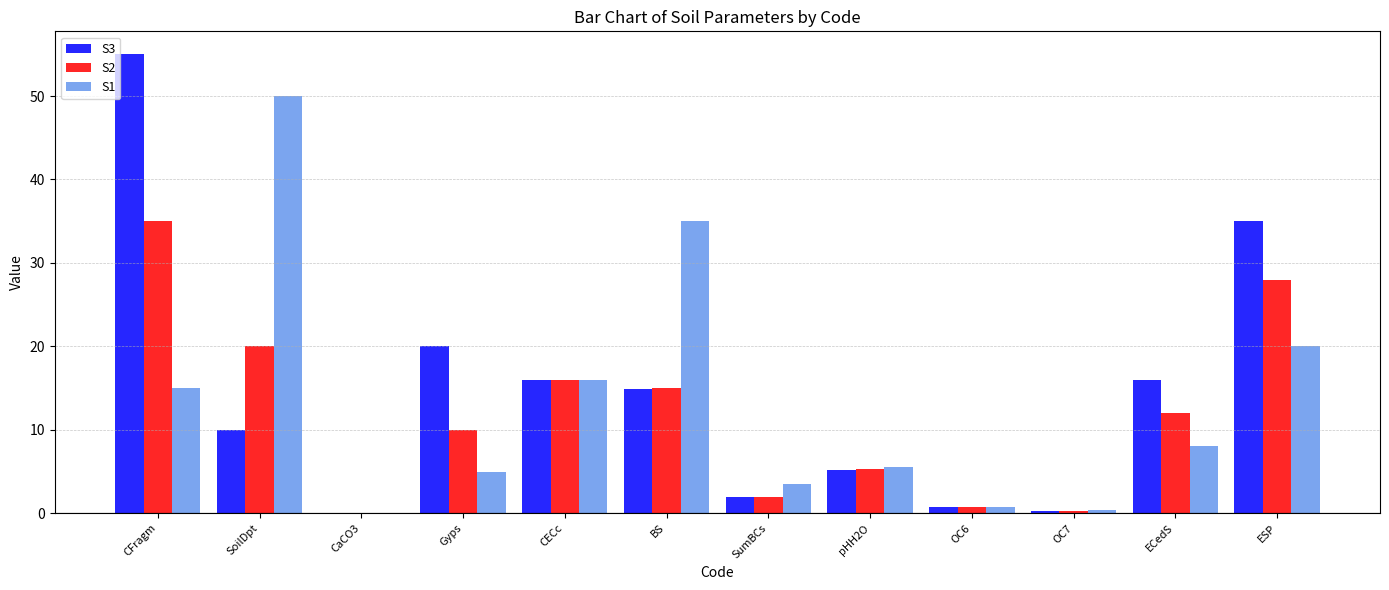

How many distinct data groups are displayed?

3